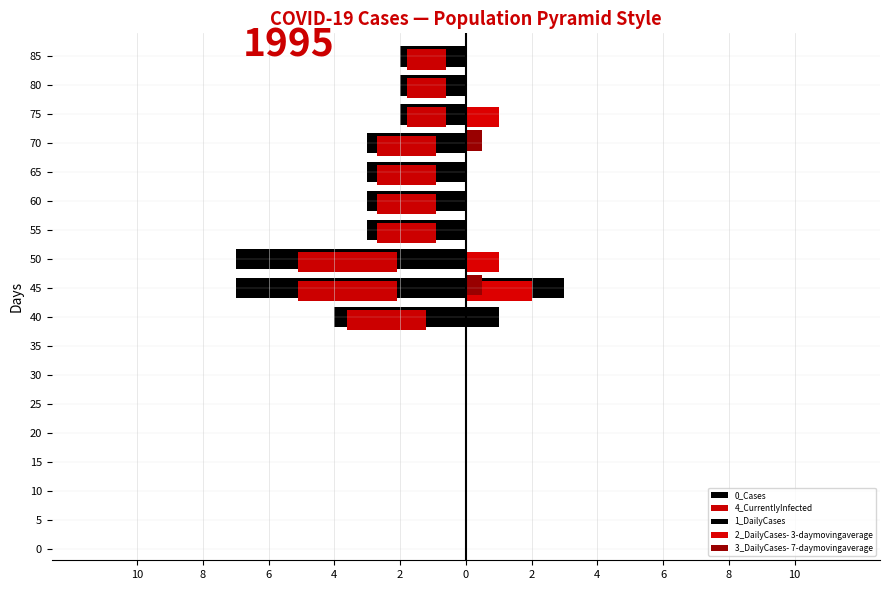

What is the maximum value shown in the chart?

3.0